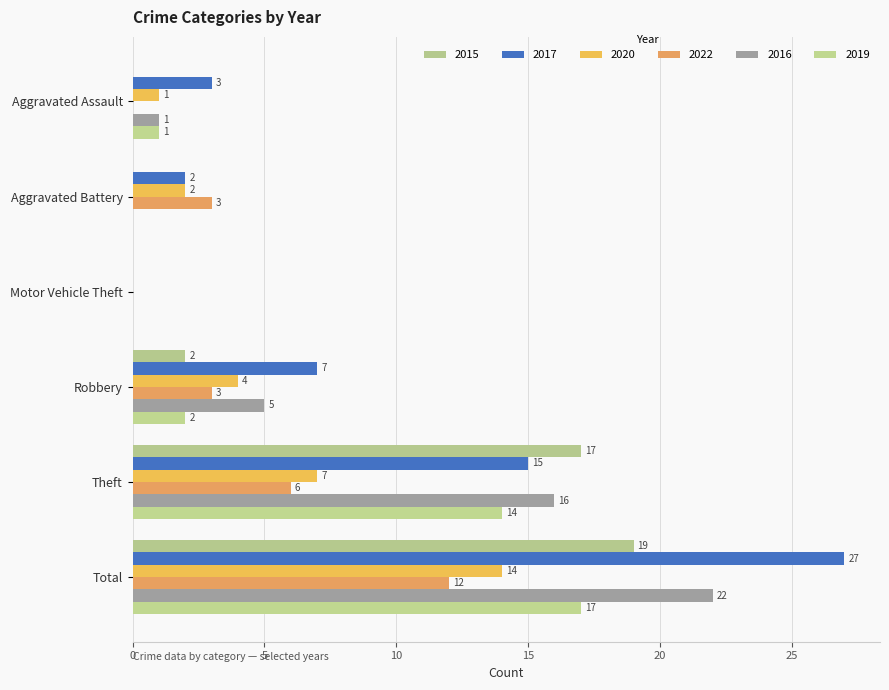

What is the value of the 2015 bar at the 6th from the left?

19